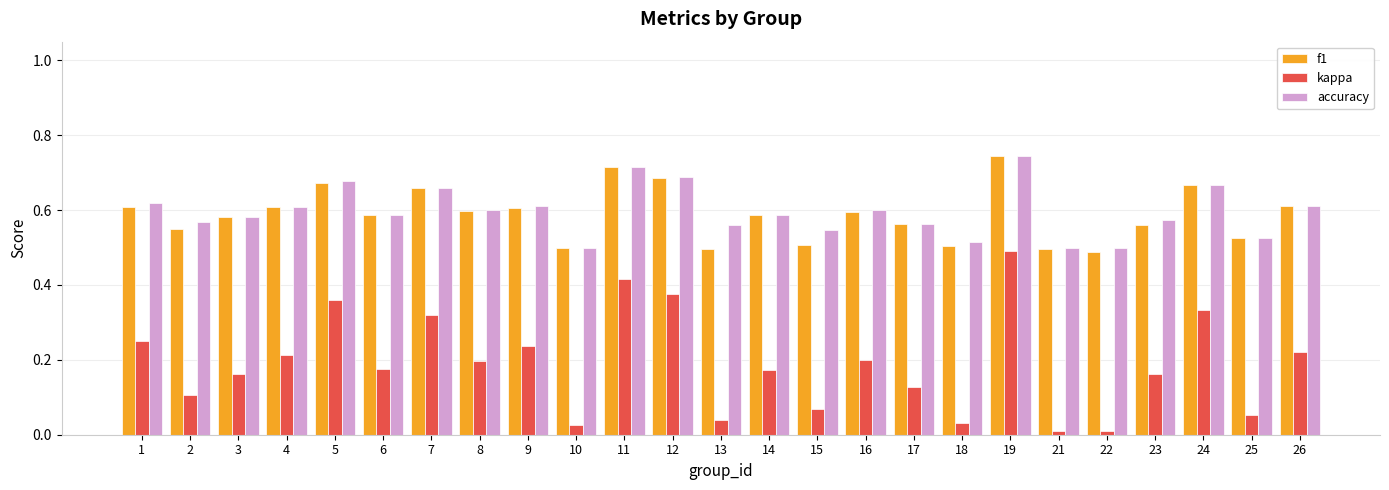

What is the sum of all kappa values?

4.8